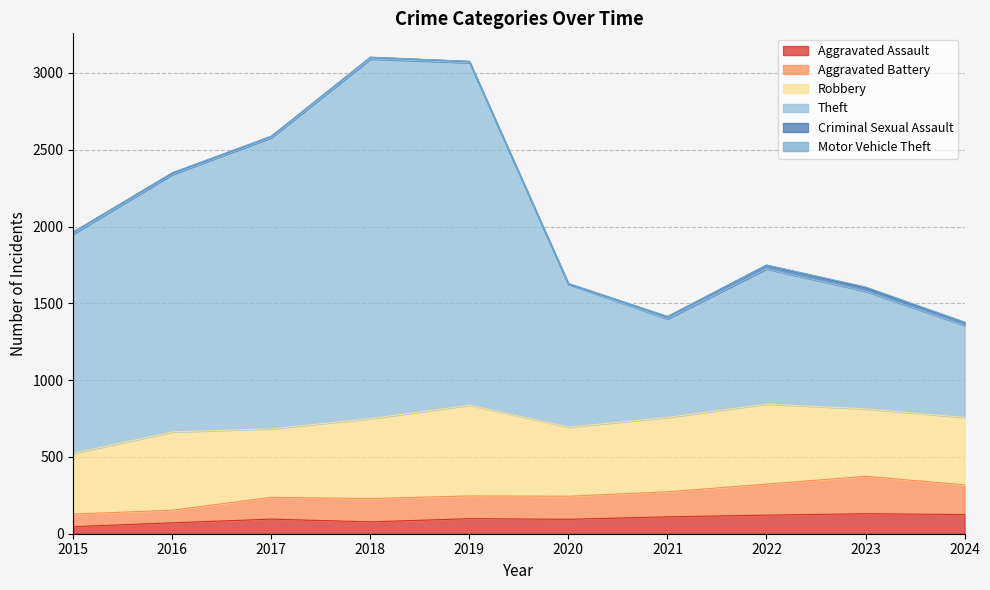

True or false: Aggravated Assault and Theft intersect in this chart.

False